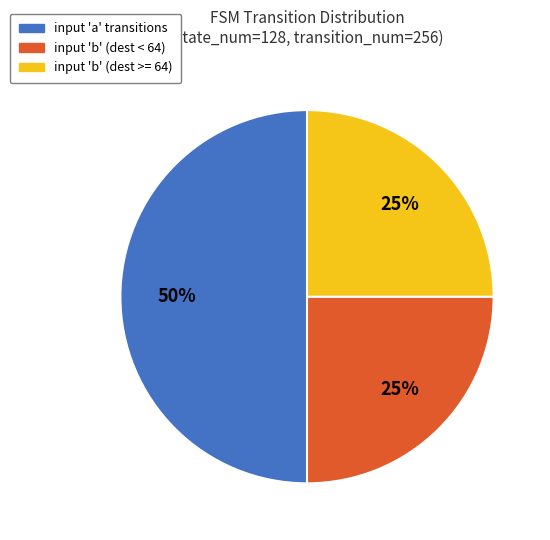

To the nearest percent, what is the average slice percentage?

33%